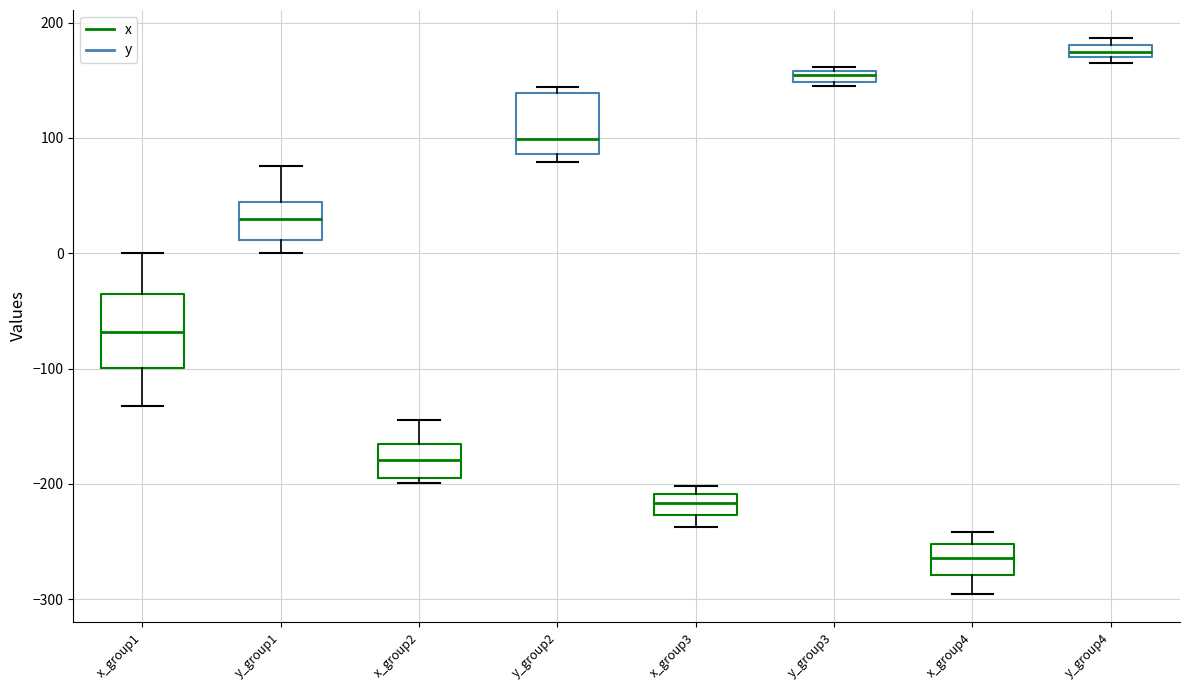

Which box is the tallest, from its lower edge to its upper edge?

x_group1